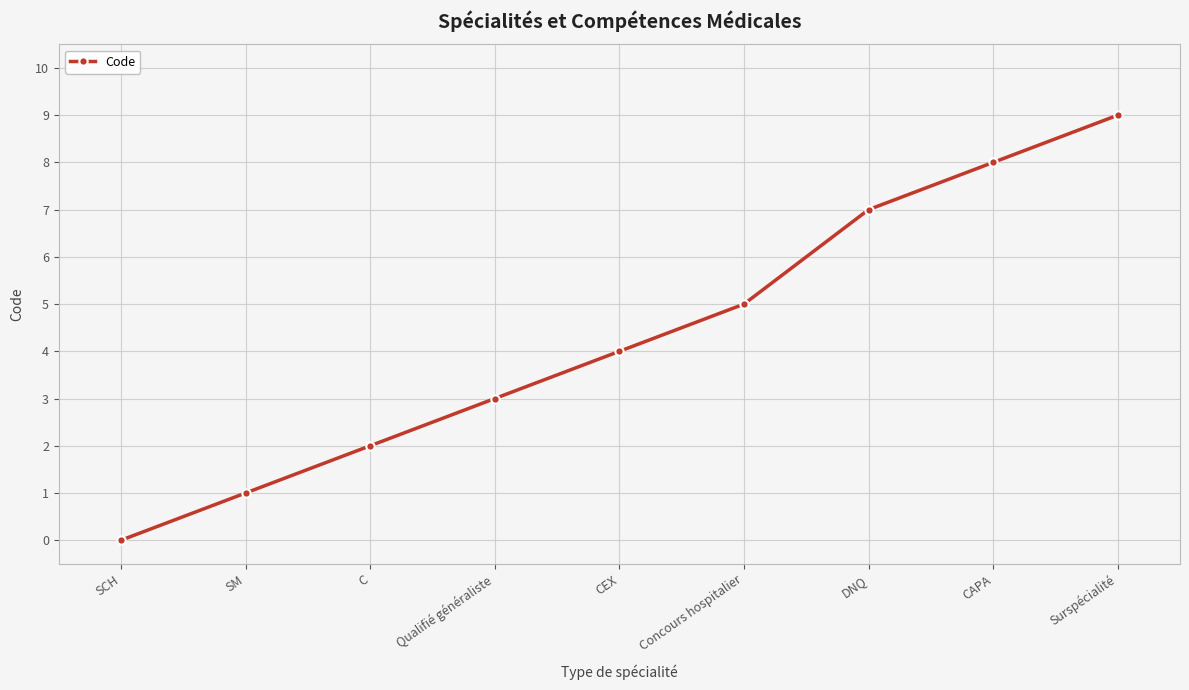

What is the difference between the values at SM and SCH?

1